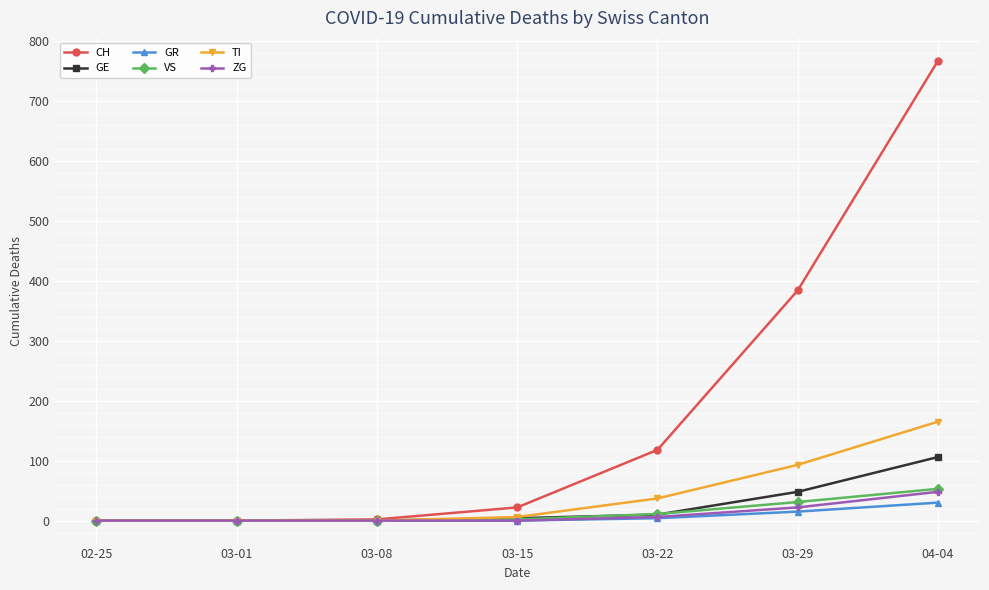

What is the difference between the maximum and minimum values in the CH series?

767